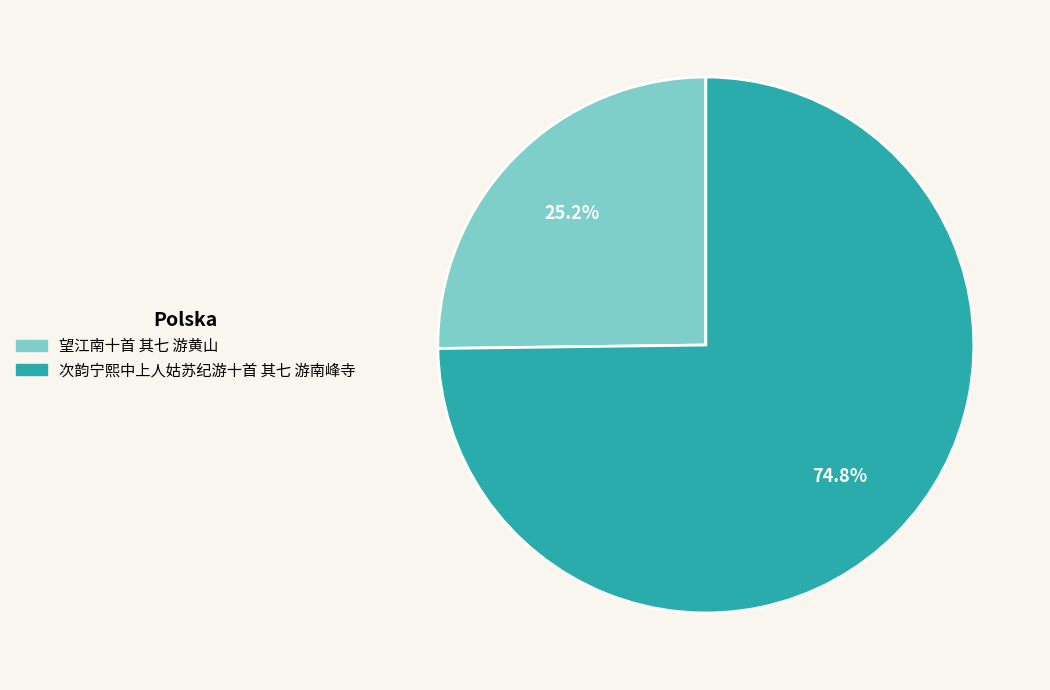

Which has a higher value, 次韵宁熙中上人姑苏纪游十首 其七 游南峰寺 or 望江南十首 其七 游黄山?

次韵宁熙中上人姑苏纪游十首 其七 游南峰寺